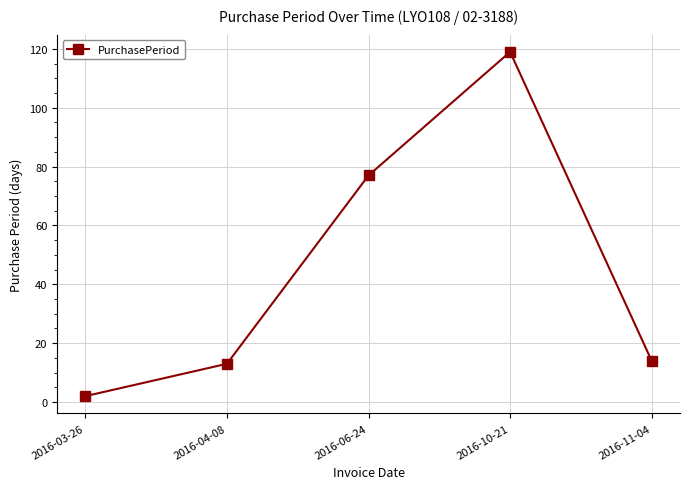

What is the greatest value displayed?

119